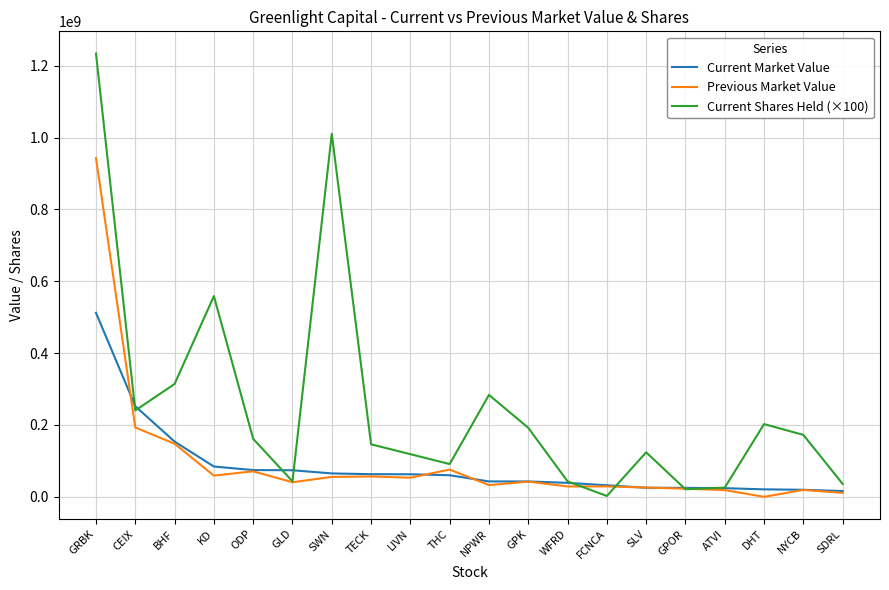

List the series in order of their peak value, lowest first.

Current Market Value, Previous Market Value, Current Shares Held (×100)